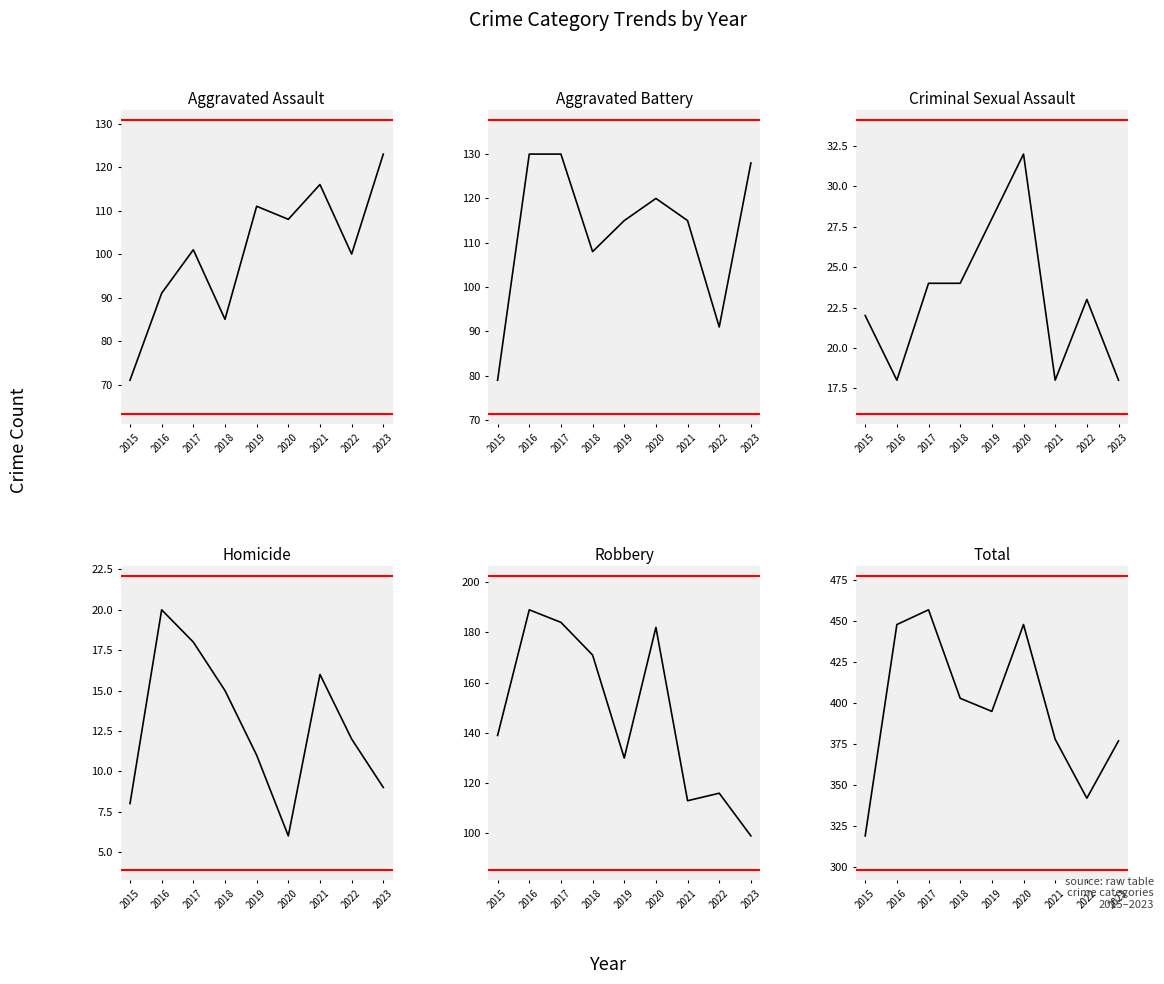

How many data points in Total are less than 395?

4